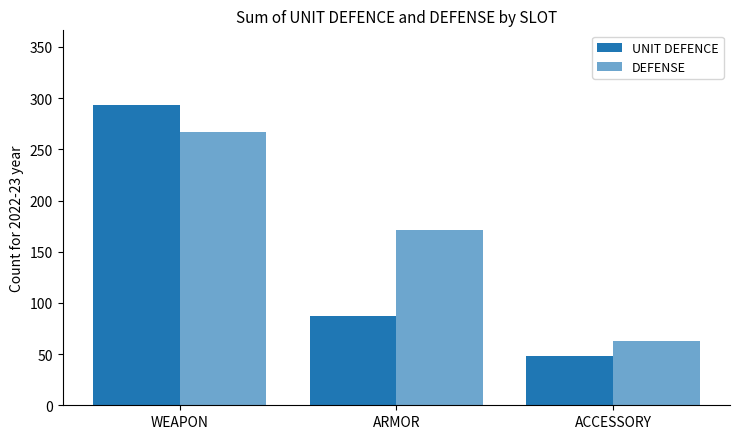

How many data points does each series have?

3